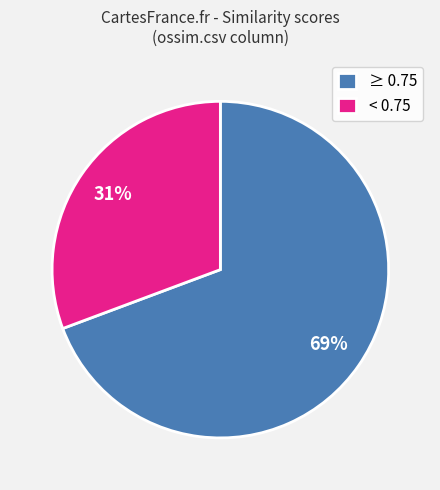

Is there a majority slice in this chart?

Yes